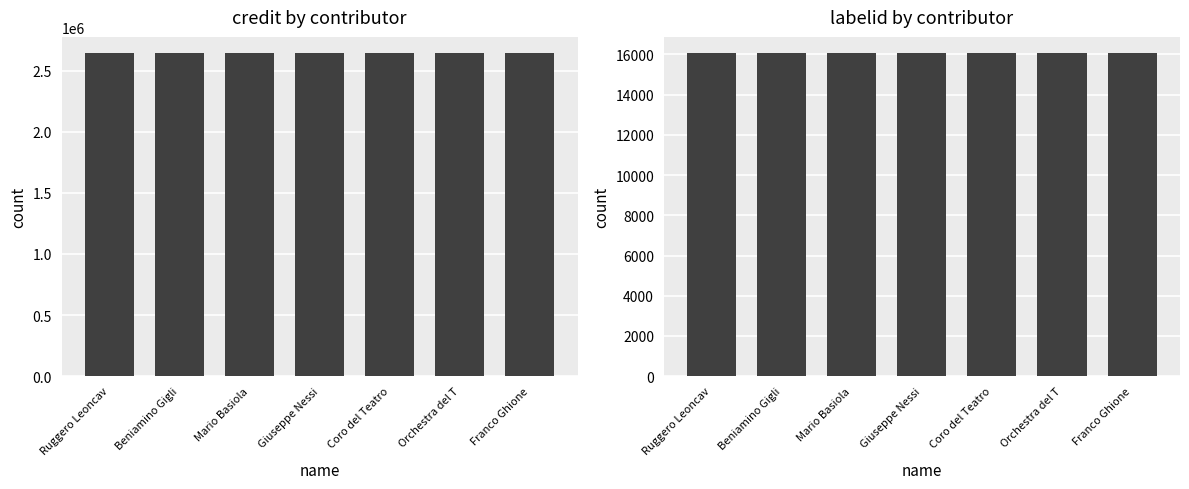

At how many categories does at least one series exceed 1520664?

7